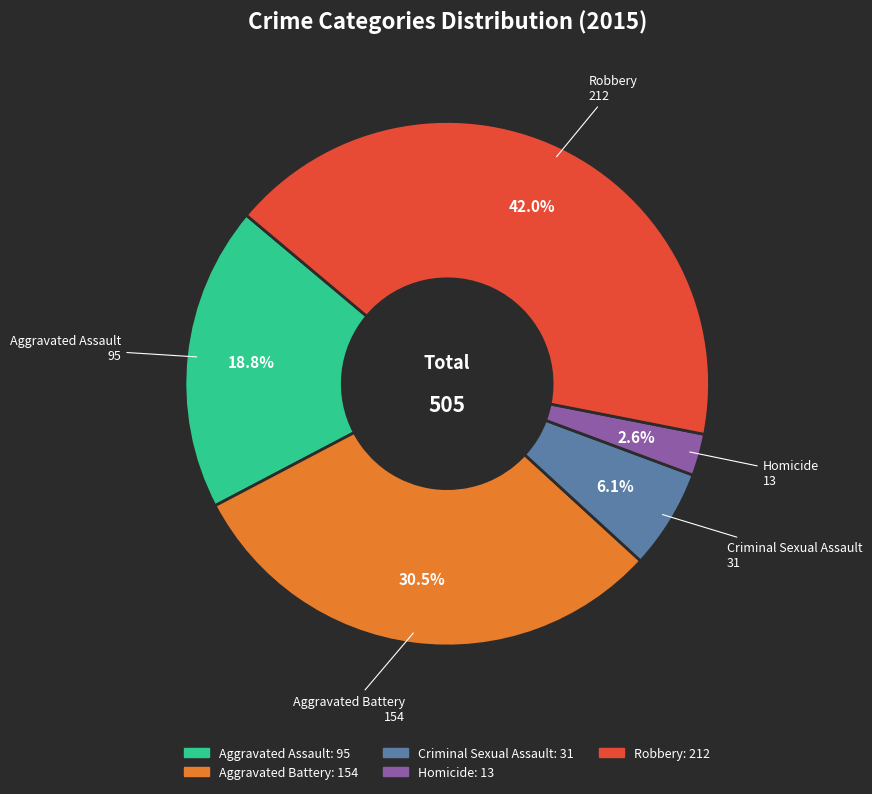

Is the sum of Aggravated Assault and Aggravated Battery greater than half?

No